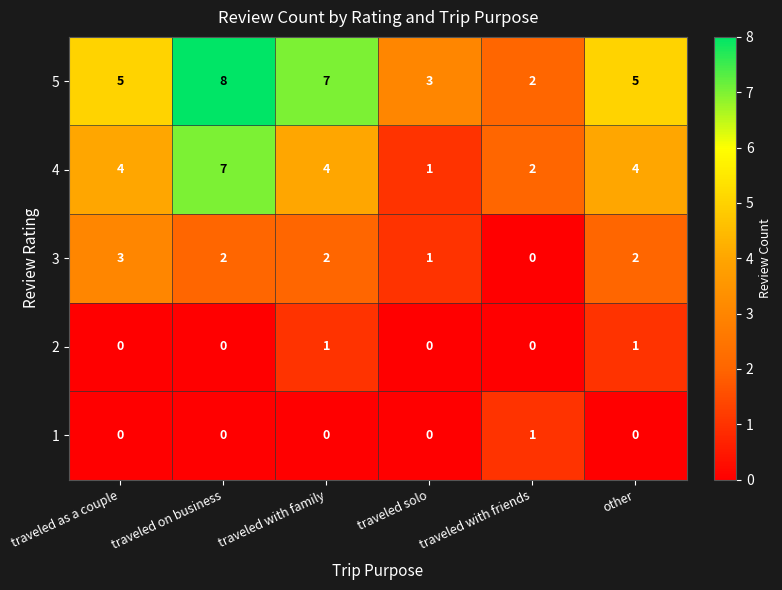

At which label does 3 first exceed 2?

traveled as a couple